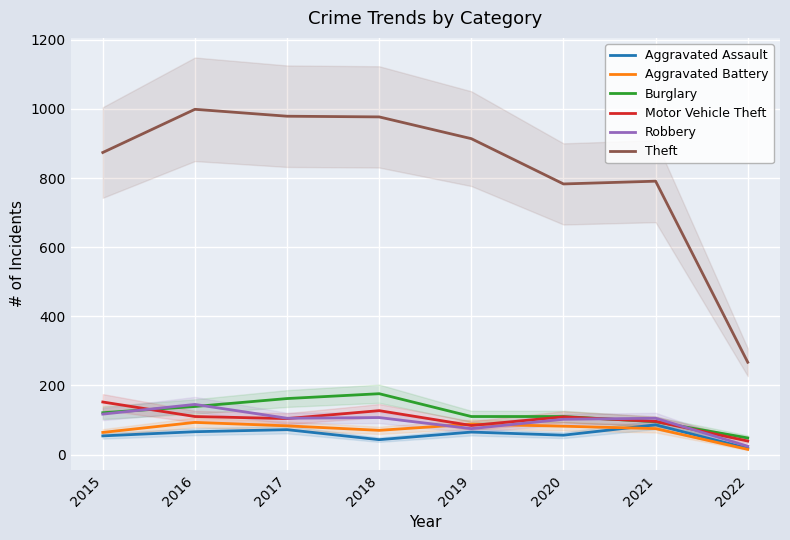

What is the total value across all series at 2015?

1382